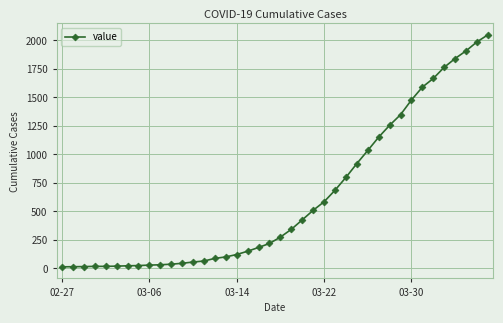

What is the smallest value displayed?

13